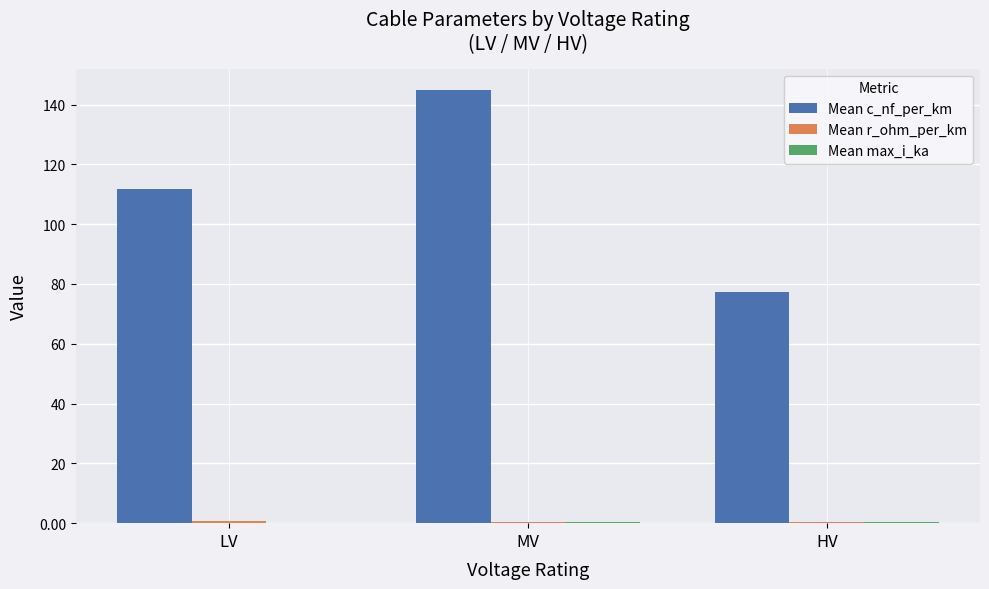

Which series has the largest total across all categories?

Mean c_nf_per_km